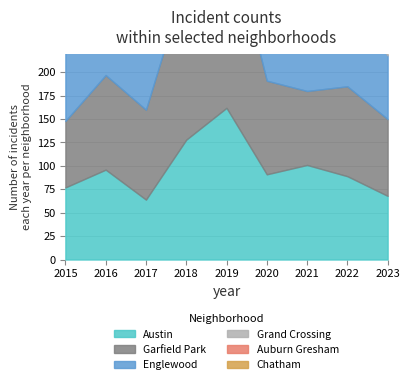

How many interior local peaks does the Austin series have?

3